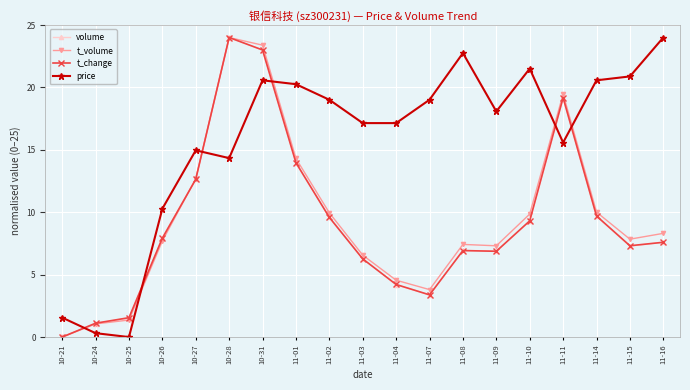

Which series ends up on top after the final intersection of t_volume and volume?

t_volume